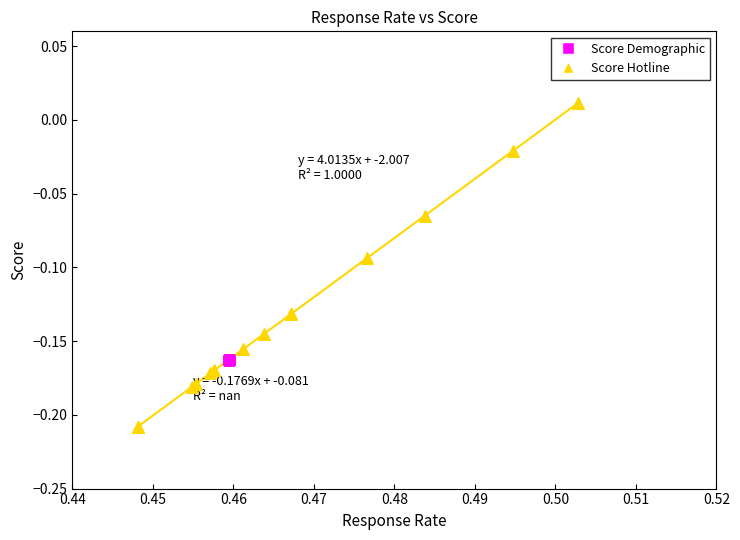

What are all the series names shown in the legend?

Score Demographic, Score Hotline